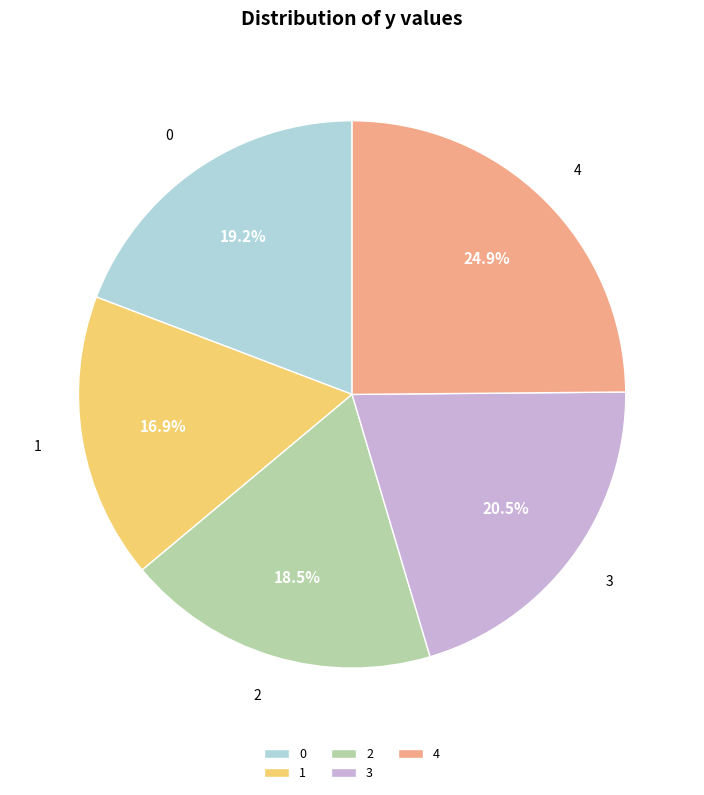

Combined, do 4 and 2 account for over 50%?

No